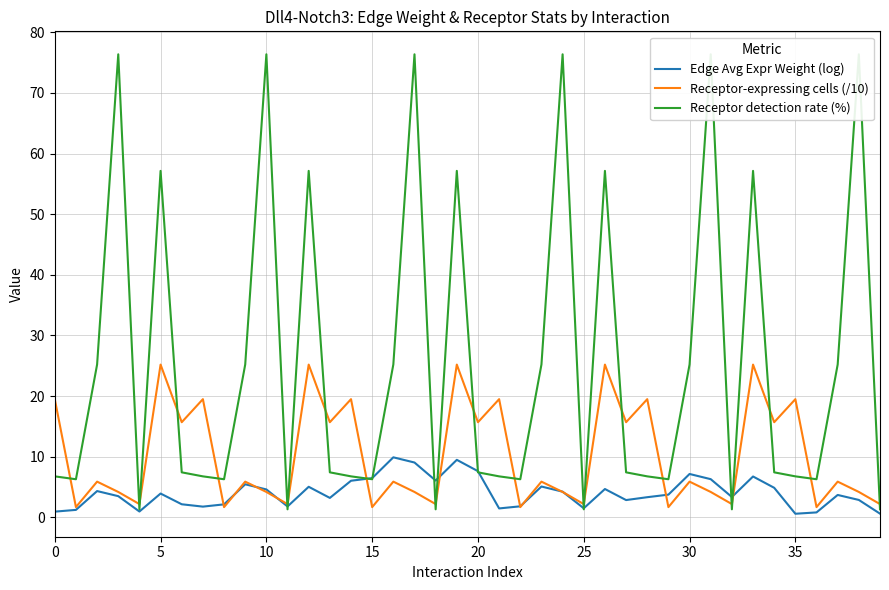

At how many categories does at least one series exceed 32?

11